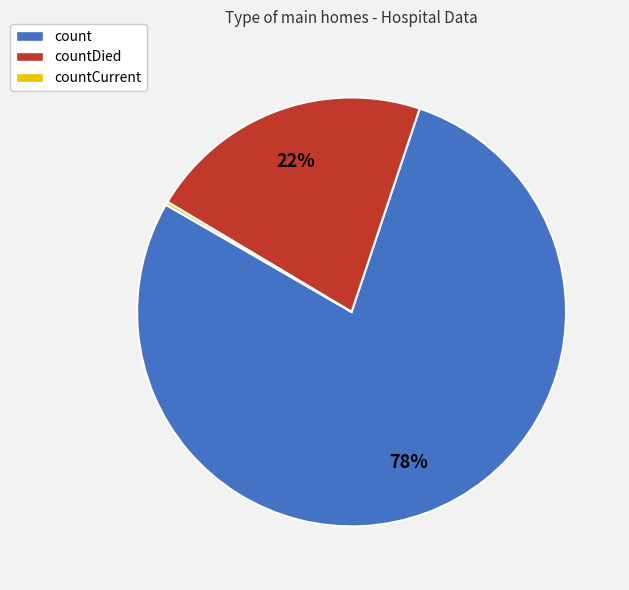

To the nearest percent, what is the difference between the largest and smallest slice percentages?

78%